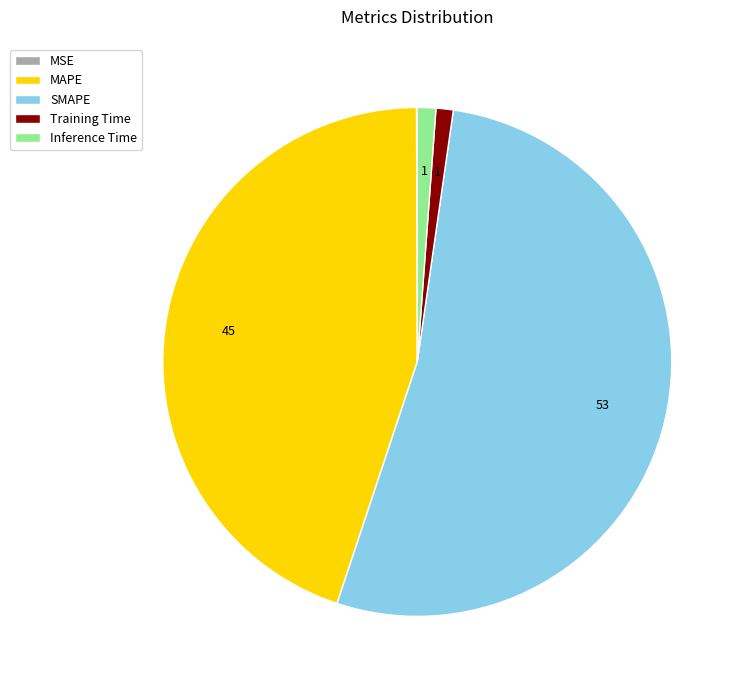

Is there a majority slice in this chart?

Yes